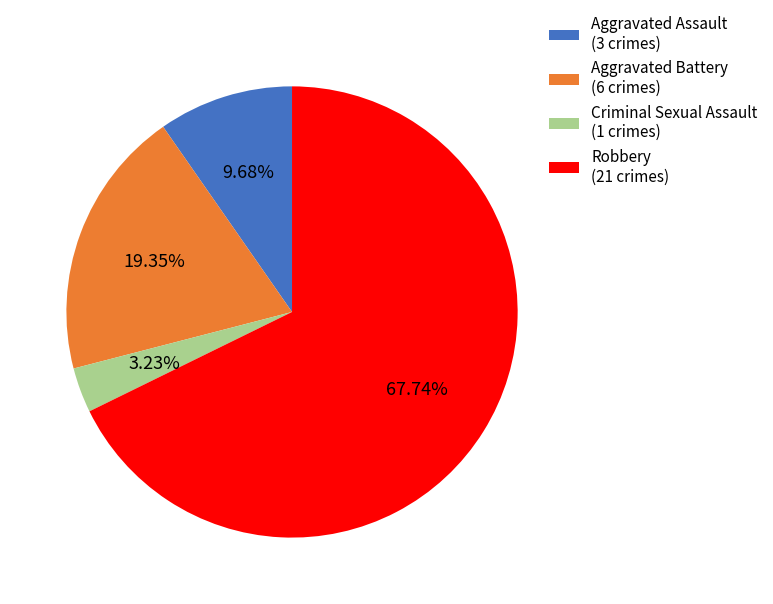

Which category has the biggest portion of the pie?

Robbery